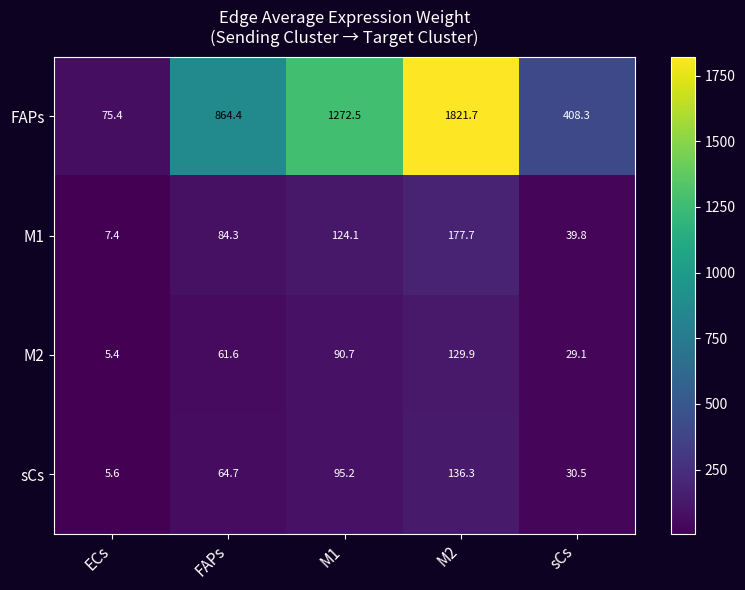

Which series has the largest total across all categories?

FAPs